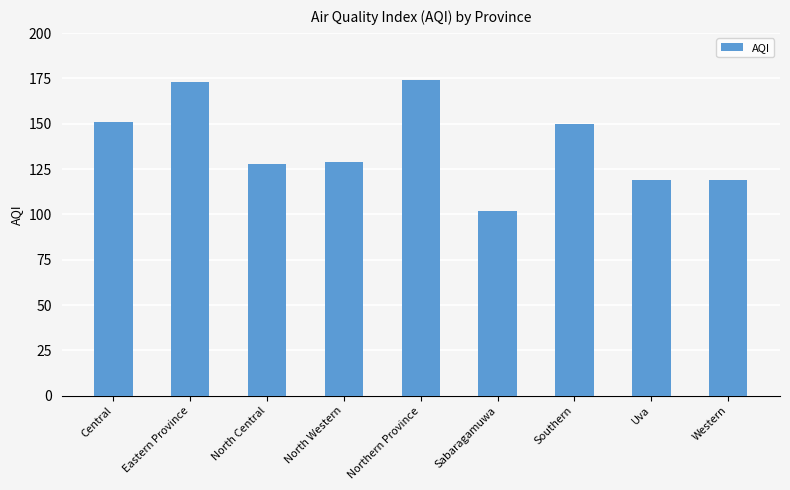

What is the label of the 2nd bar from the right?

Uva